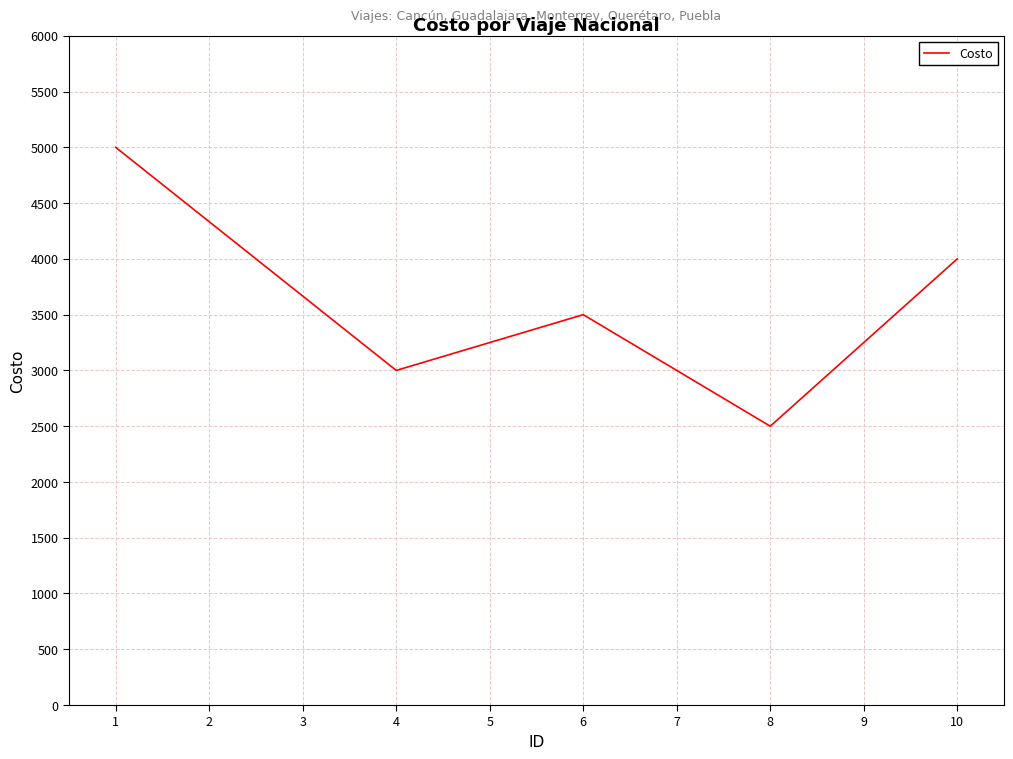

Reading right to left, extract all data points from this chart.

4000	2500	3500	3000	5000